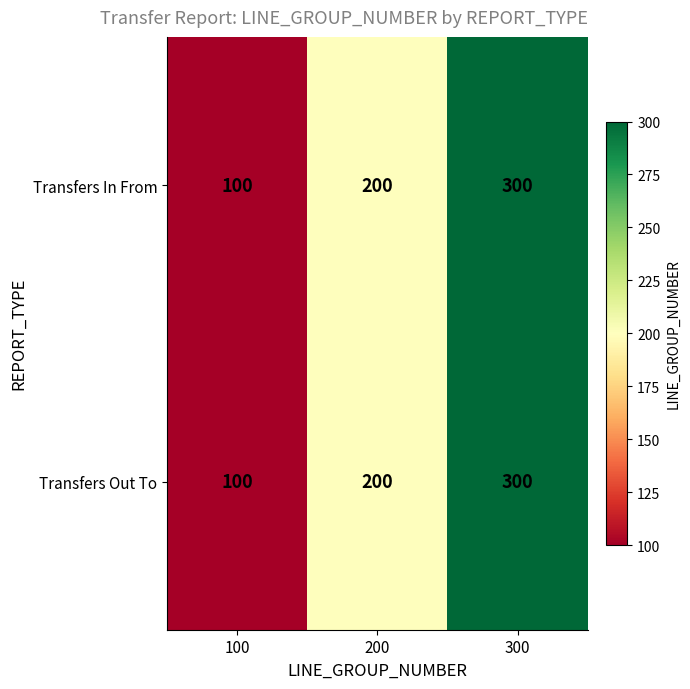

What is the difference between the Transfers In From values at 300 and 200?

100